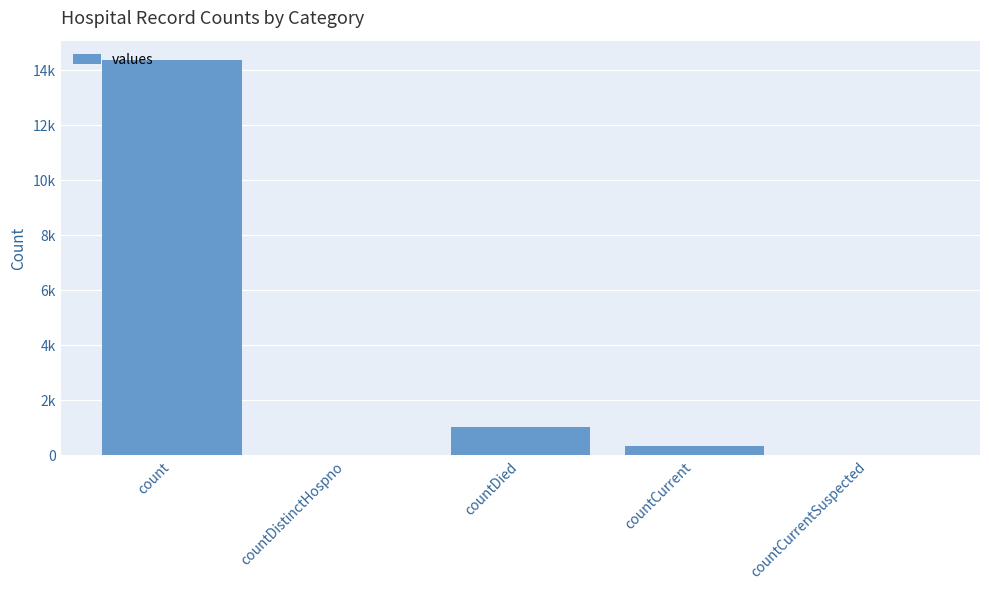

The value at countDistinctHospno is -5071. True or false?

False